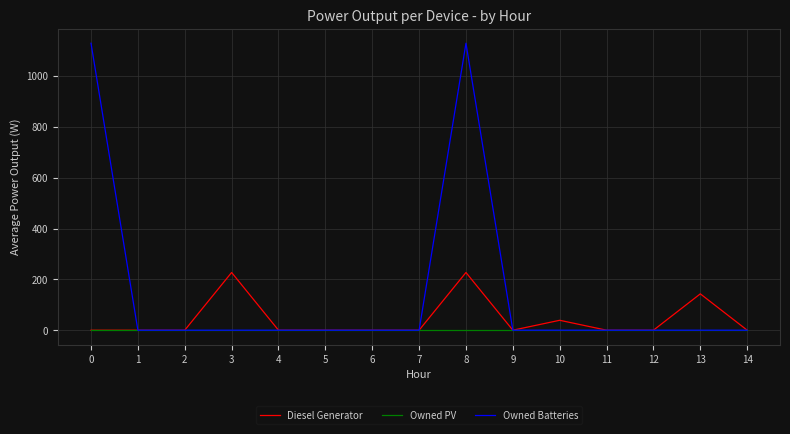

What is the sum of the Owned Batteries values at 3 and 8?

1129.0